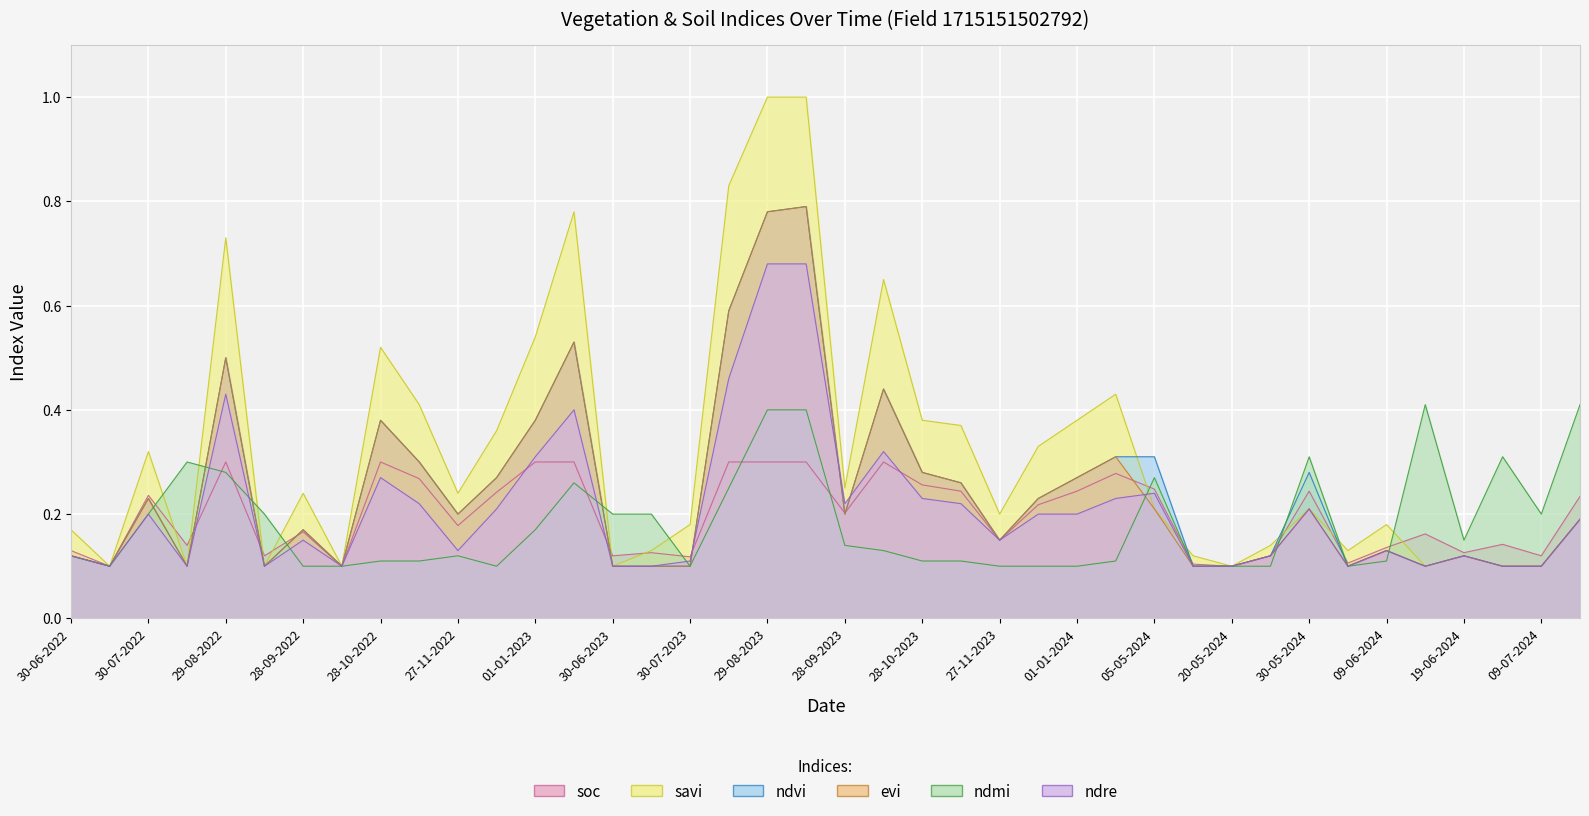

What is the label of the 7th point from the left?

28-09-2022